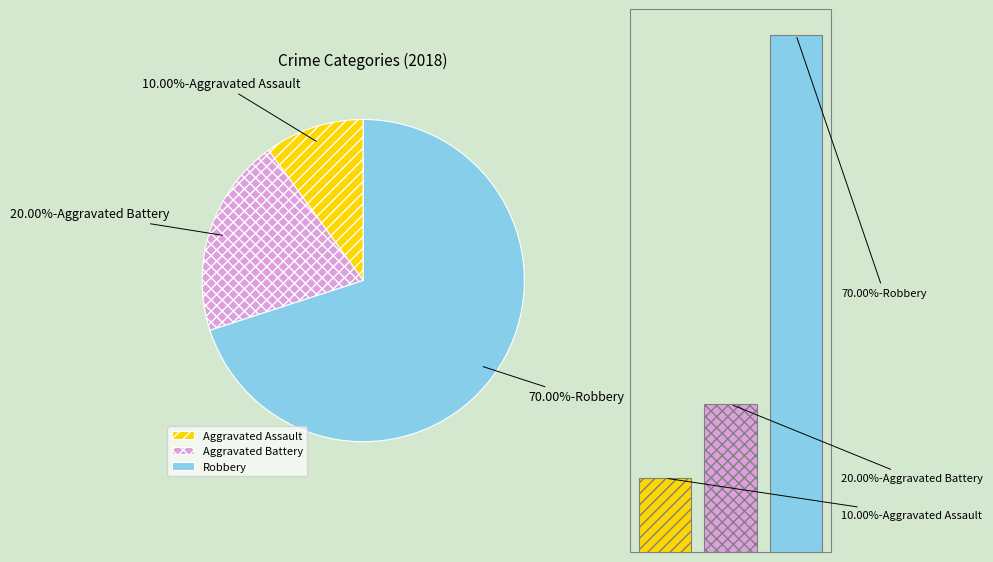

Is it true that Aggravated Battery is 20% of the pie?

True